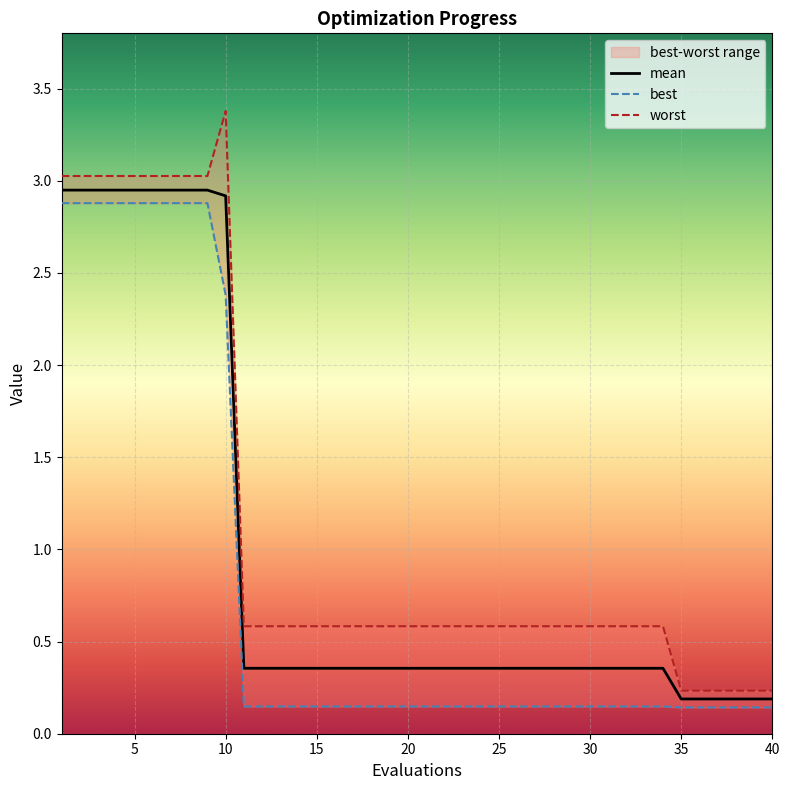

Is it true that mean equals 2.9 at 8?

True